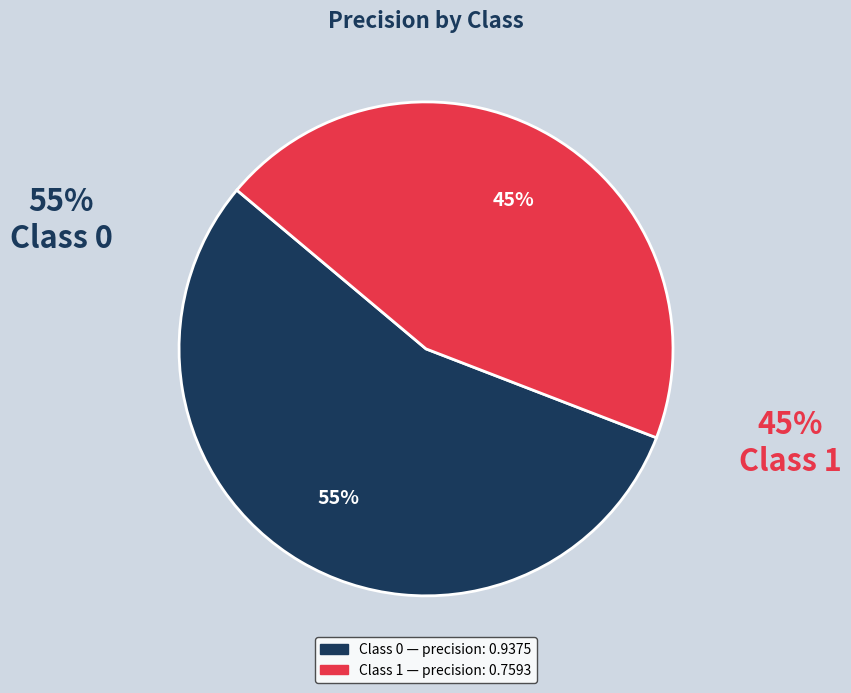

To the nearest percent, what is the average slice percentage?

50%